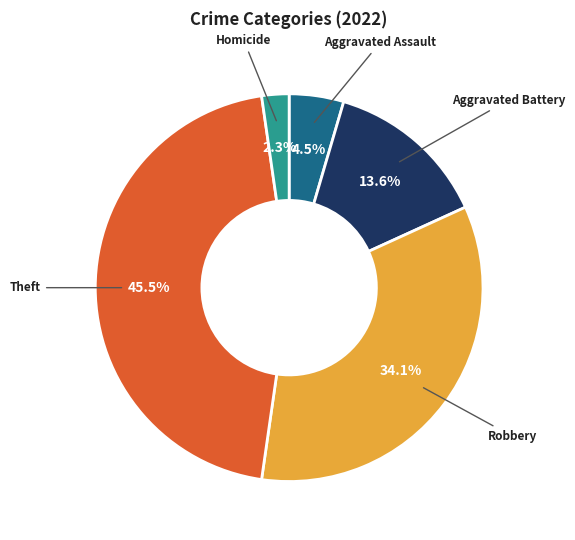

To the nearest percent, what is the average slice percentage?

20%